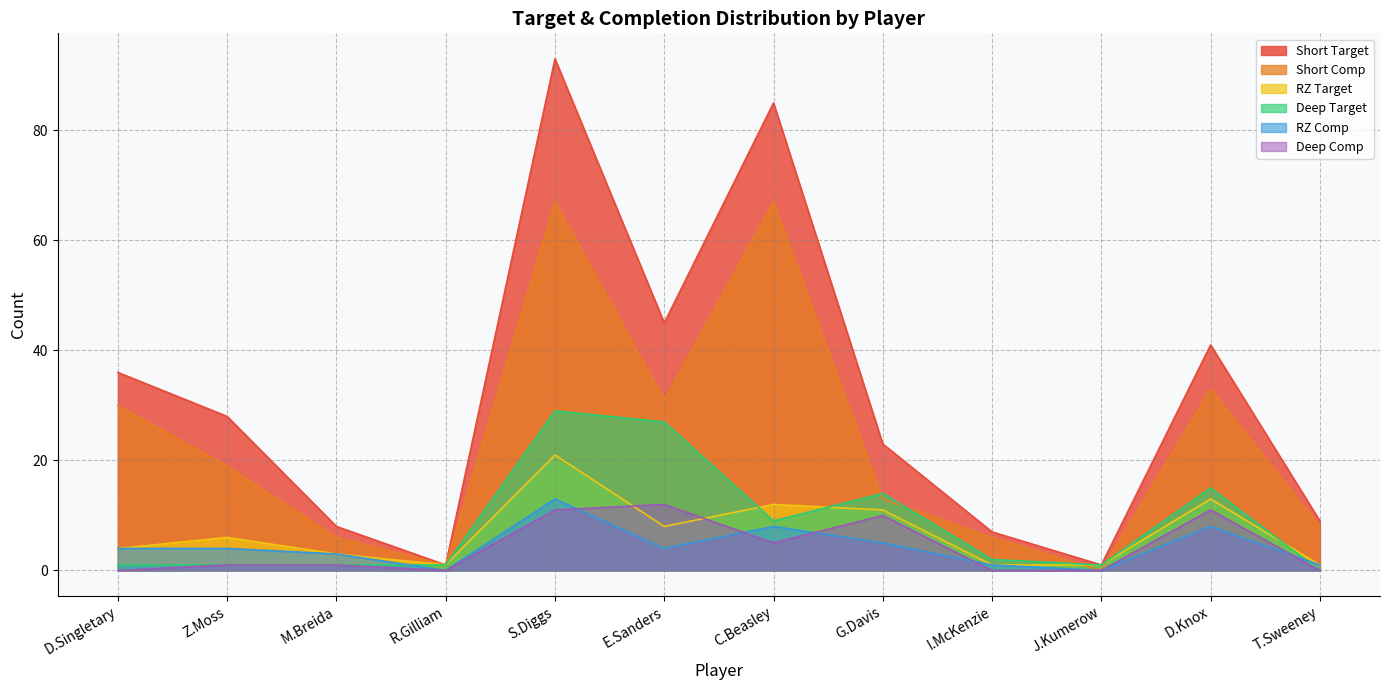

Is it true that Deep Comp equals -8 at R.Gilliam?

False